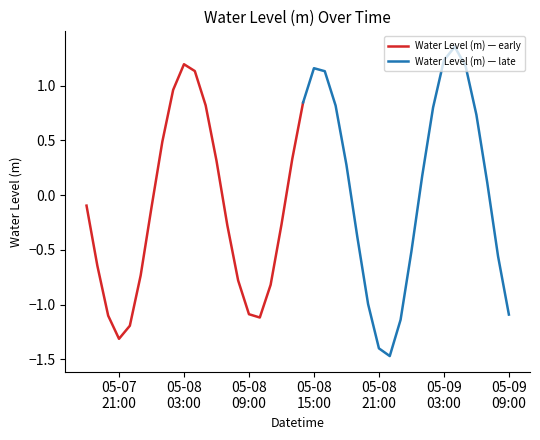

What is the average value?

-0.1